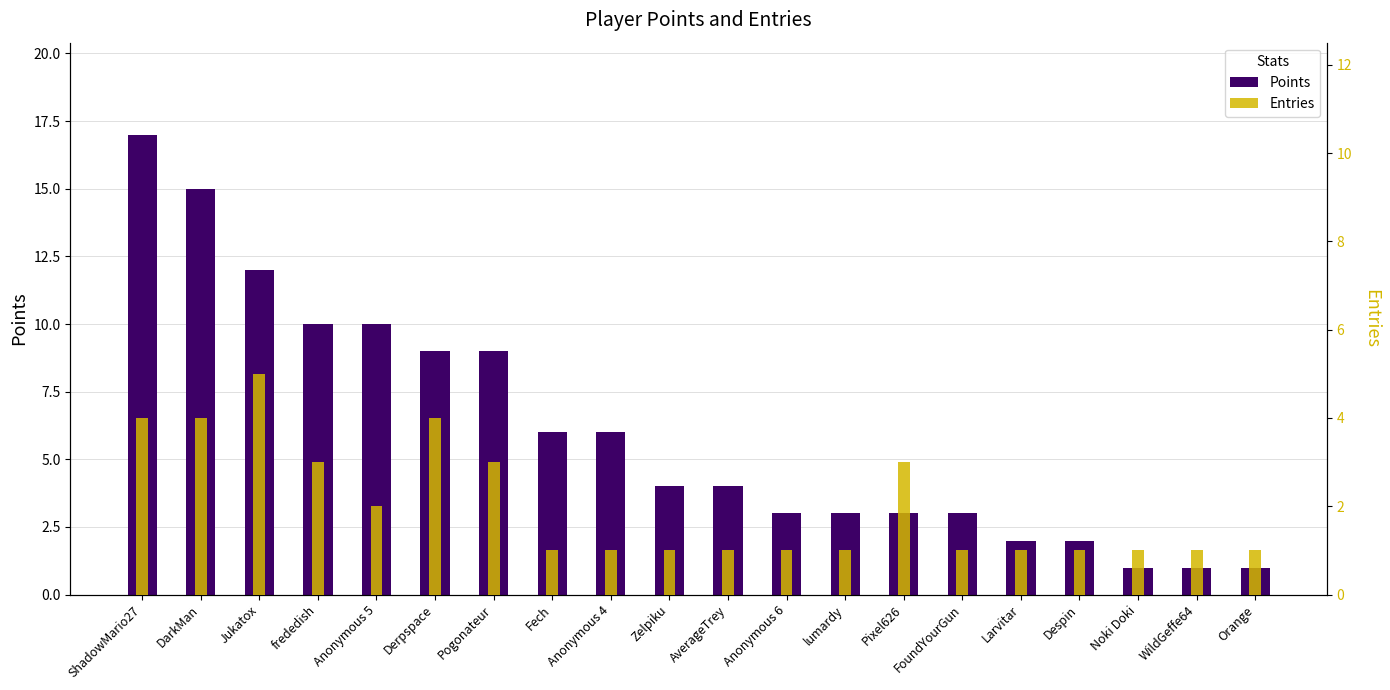

What are all the series names shown in the legend?

Points, Entries